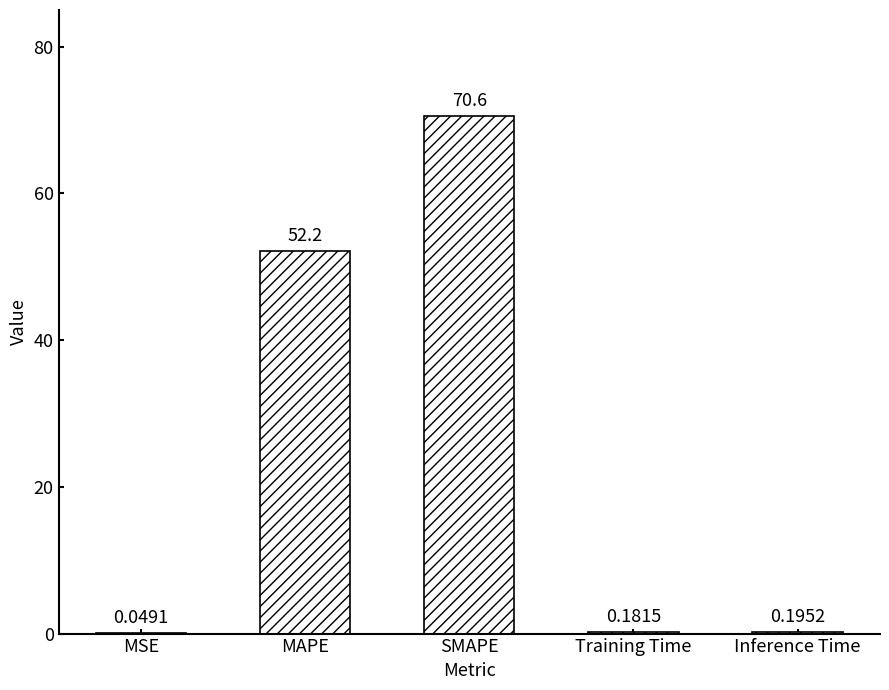

What is the sum of all values?

123.2